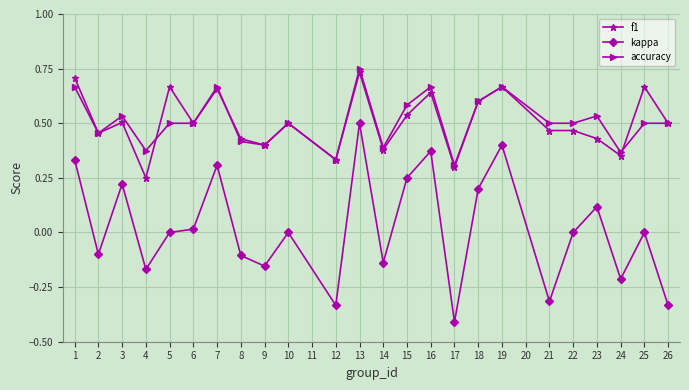

Is it true that accuracy equals 0.7 at 4?

False